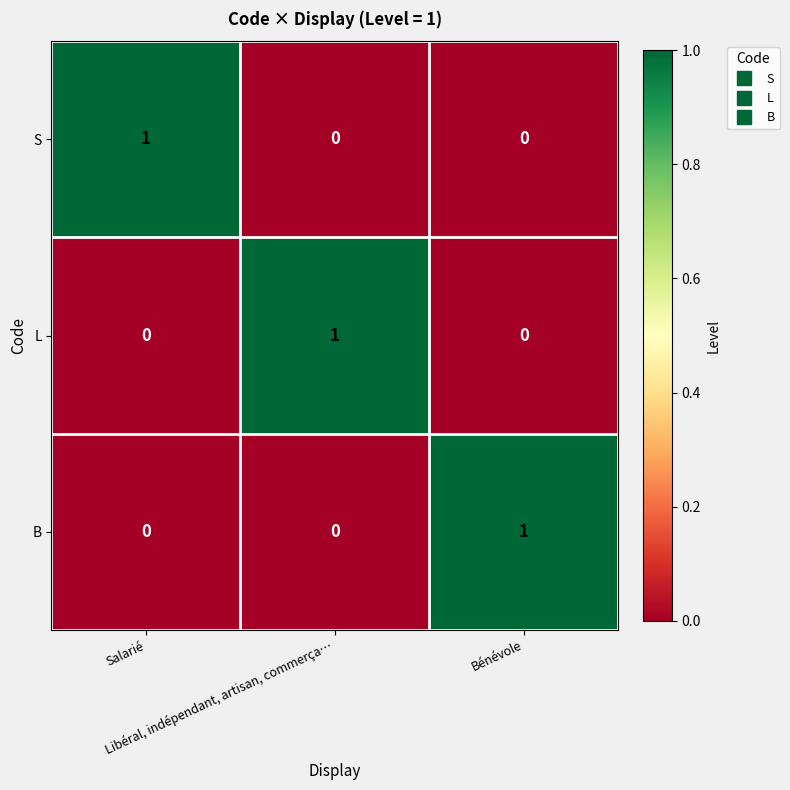

Count the S values in the range 0 to 1.

3